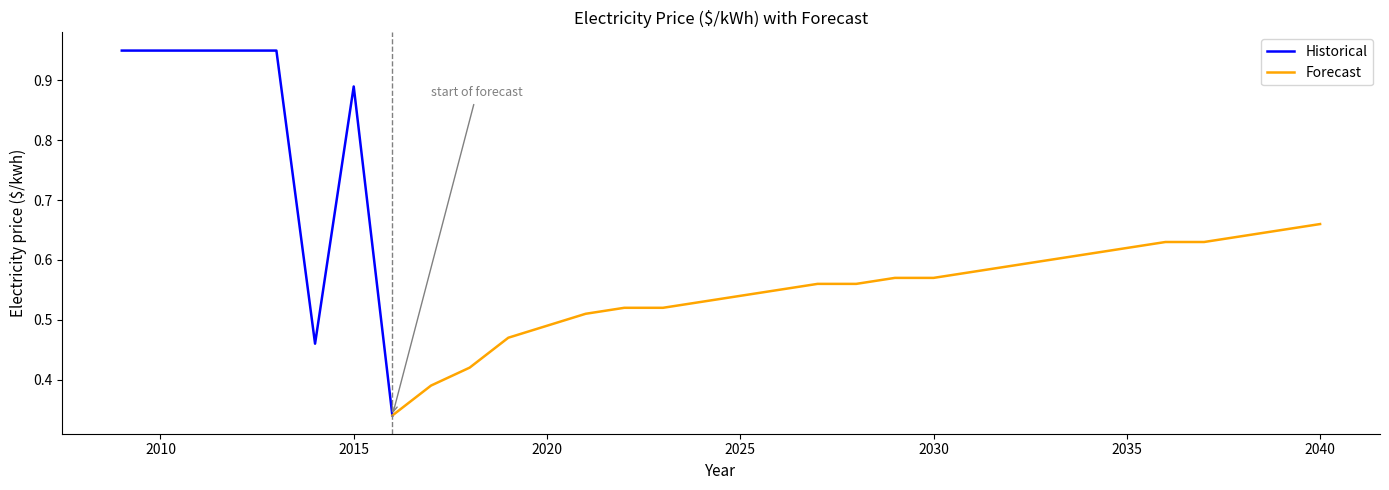

What is the change in value from 2016 to 2034?

+0.3